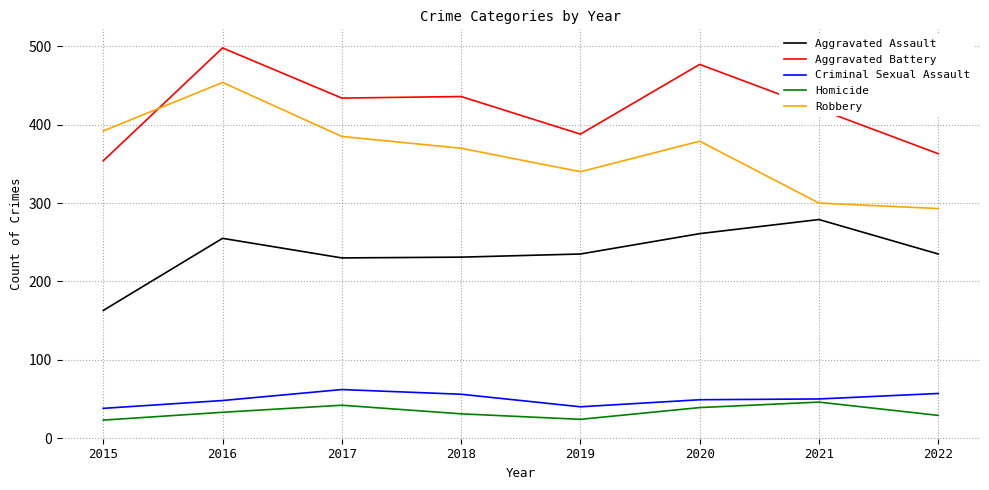

Where is the first local maximum for Aggravated Battery?

2016